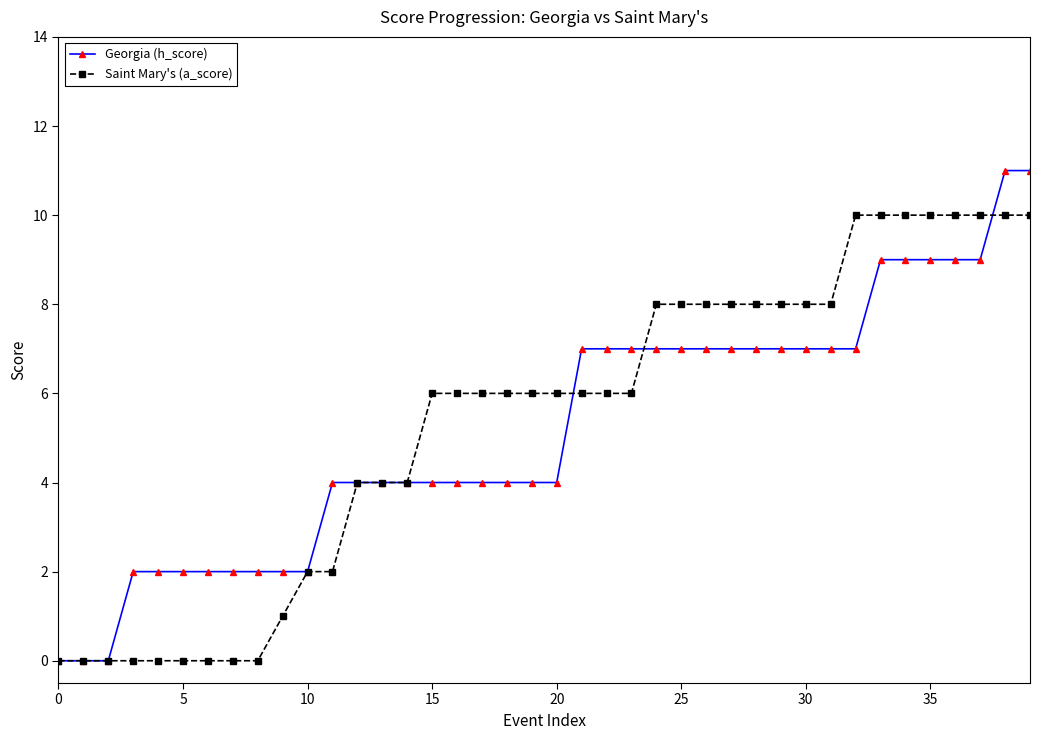

List the series in order of their peak value, lowest first.

Saint Mary's (a_score), Georgia (h_score)